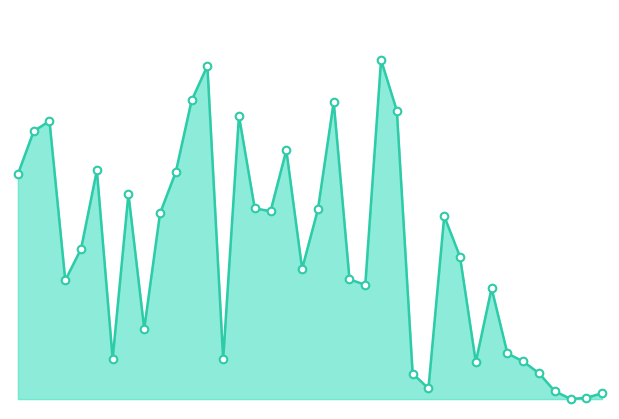

Does the chart have visible grid lines?

No